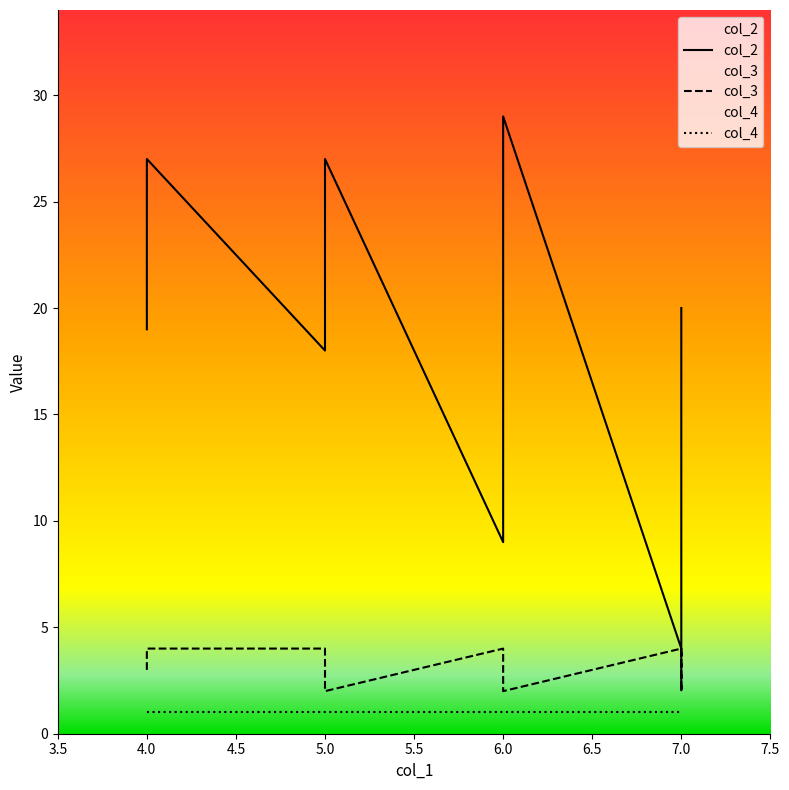

What is the difference between the maximum and minimum values in the col_3 series?

2